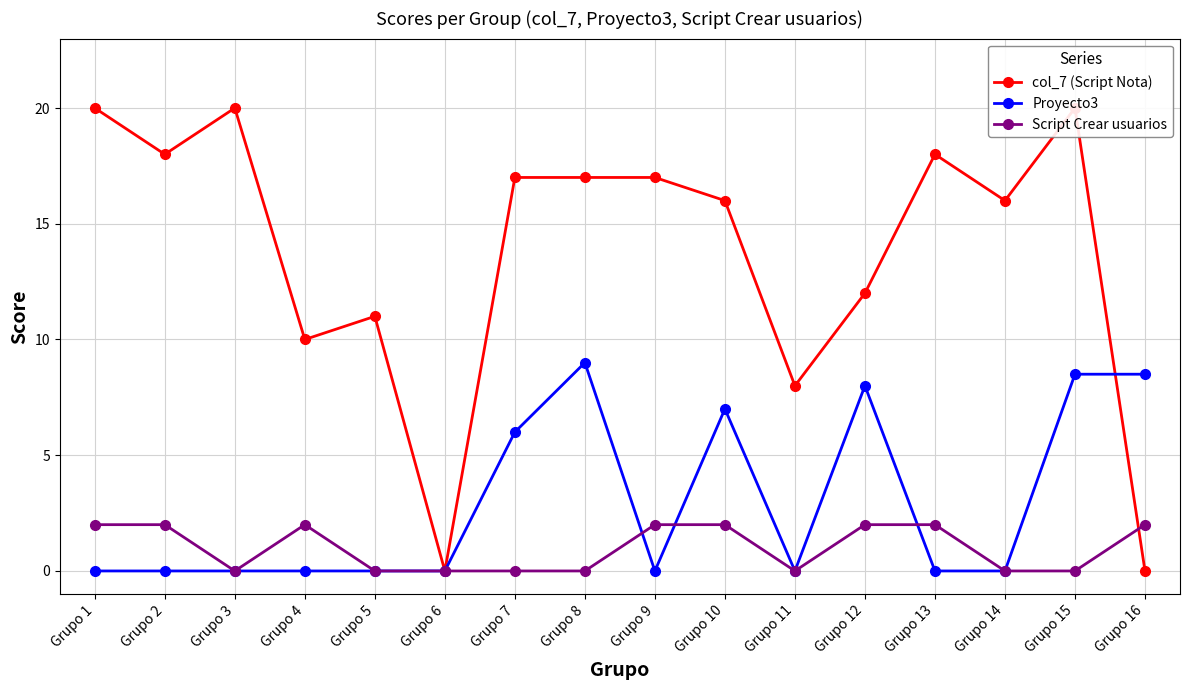

Reading left to right, transcribe all the data shown in this chart.

col_7 (Script Nota): 20.0	18.0	20.0	10.0	11.0	0.0	17.0	17.0	17.0	16.0	8.0	12.0	18.0	16.0	20.0	0.0
Proyecto3: 0.0	0.0	0.0	0.0	0.0	0.0	6.0	9.0	0.0	7.0	0.0	8.0	0.0	0.0	8.5	8.5
Script Crear usuarios: 2.0	2.0	0.0	2.0	0.0	0.0	0.0	0.0	2.0	2.0	0.0	2.0	2.0	0.0	0.0	2.0